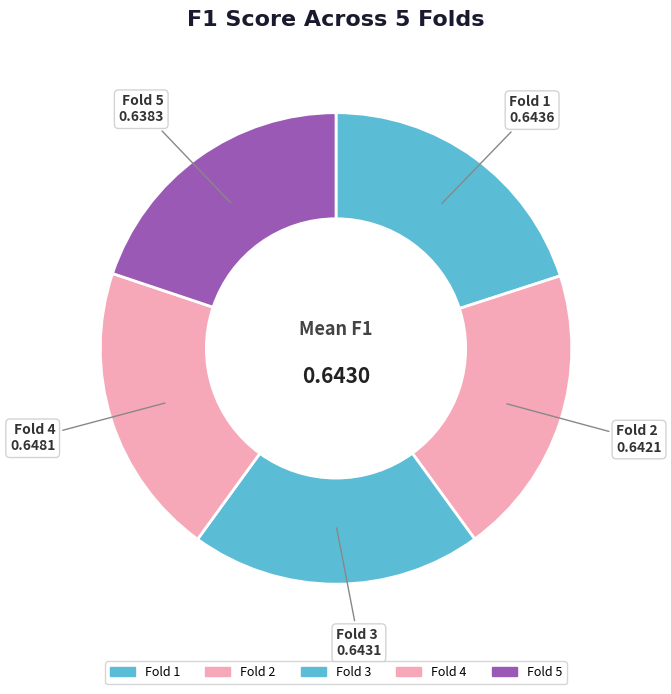

Is Fold 2 the majority of the pie?

No